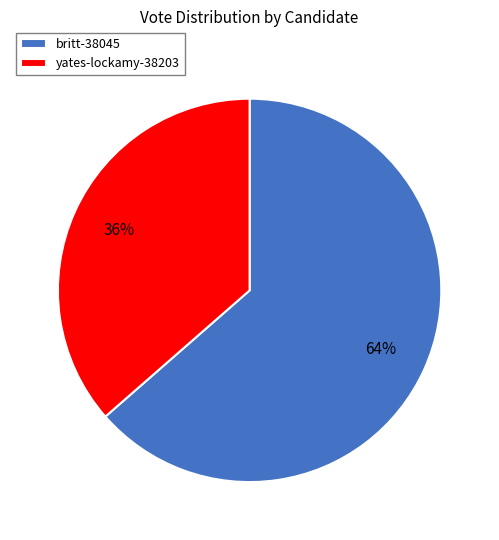

Is the sum of yates-lockamy-38203 and britt-38045 greater than half?

Yes